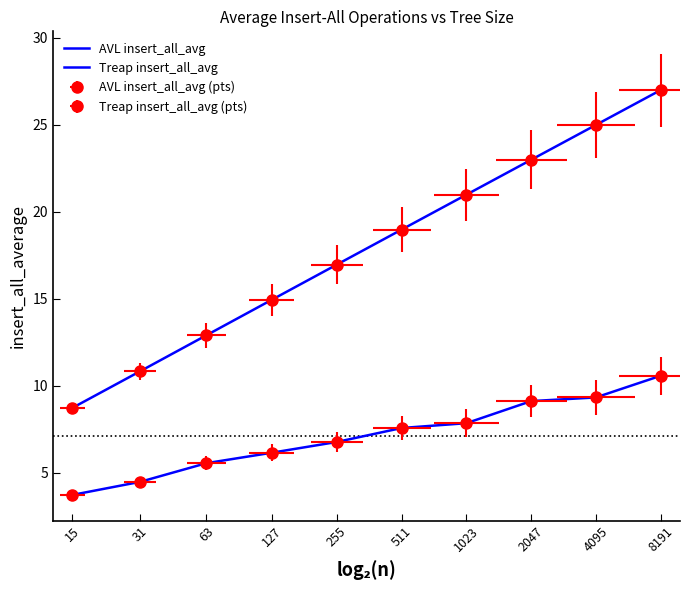

What is the total value across all series at 127?

21.1